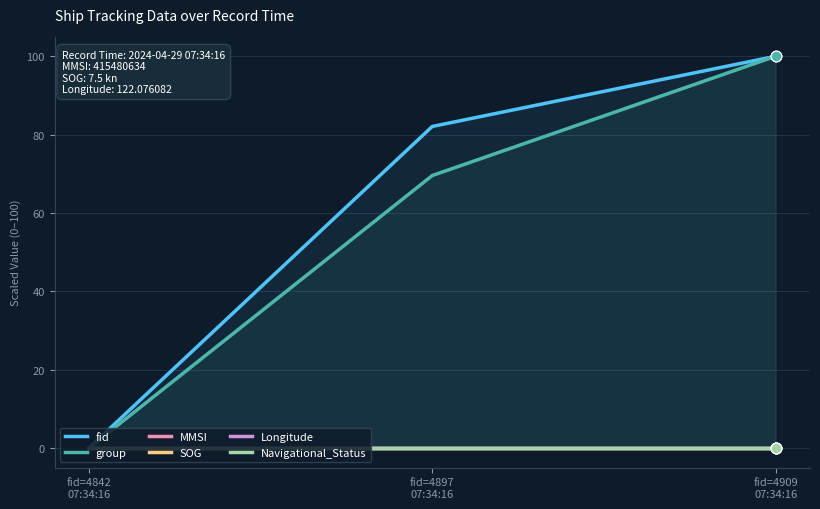

What are all the series names shown in the legend?

fid, group, MMSI, SOG, Longitude, Navigational_Status